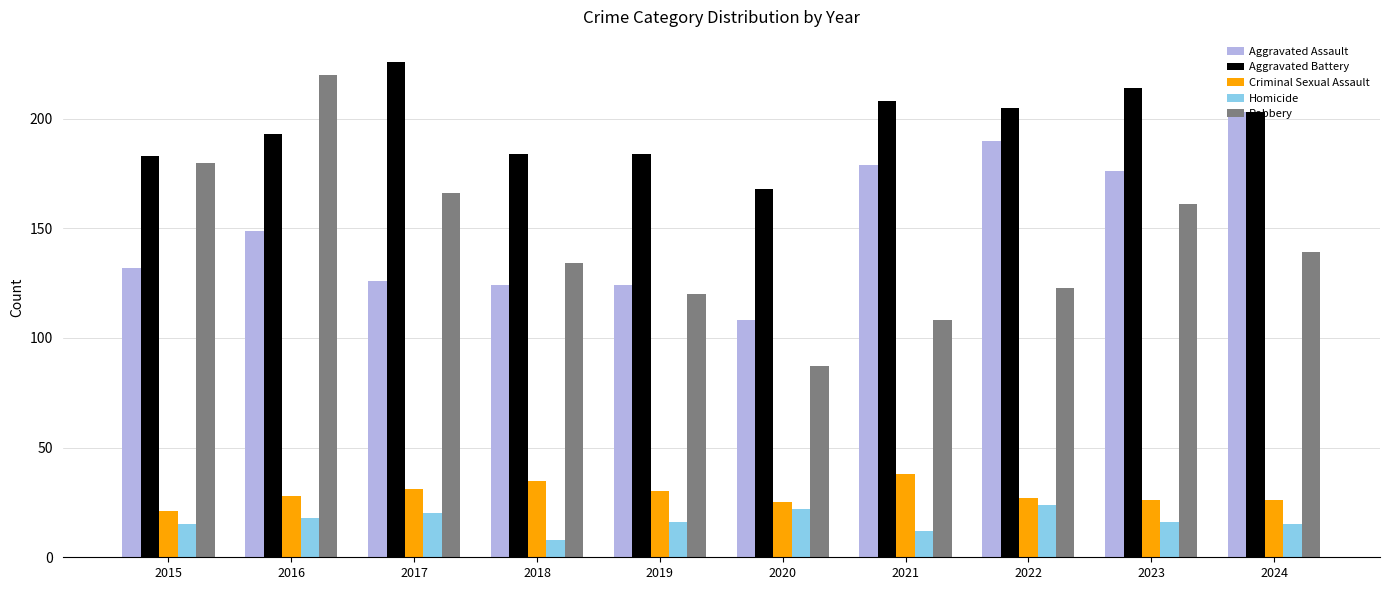

The value of Criminal Sexual Assault at 2017 is 31. True or false?

True